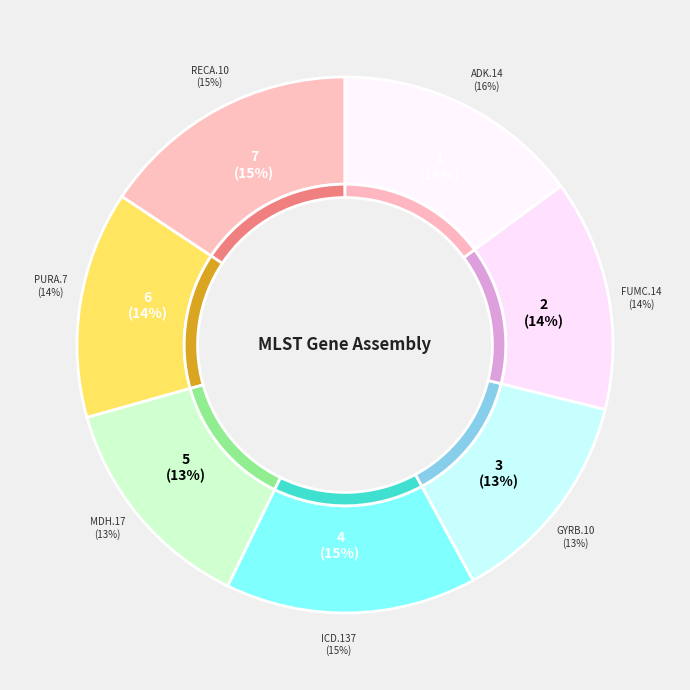

Does recA.10 account for over 50% of the chart?

No